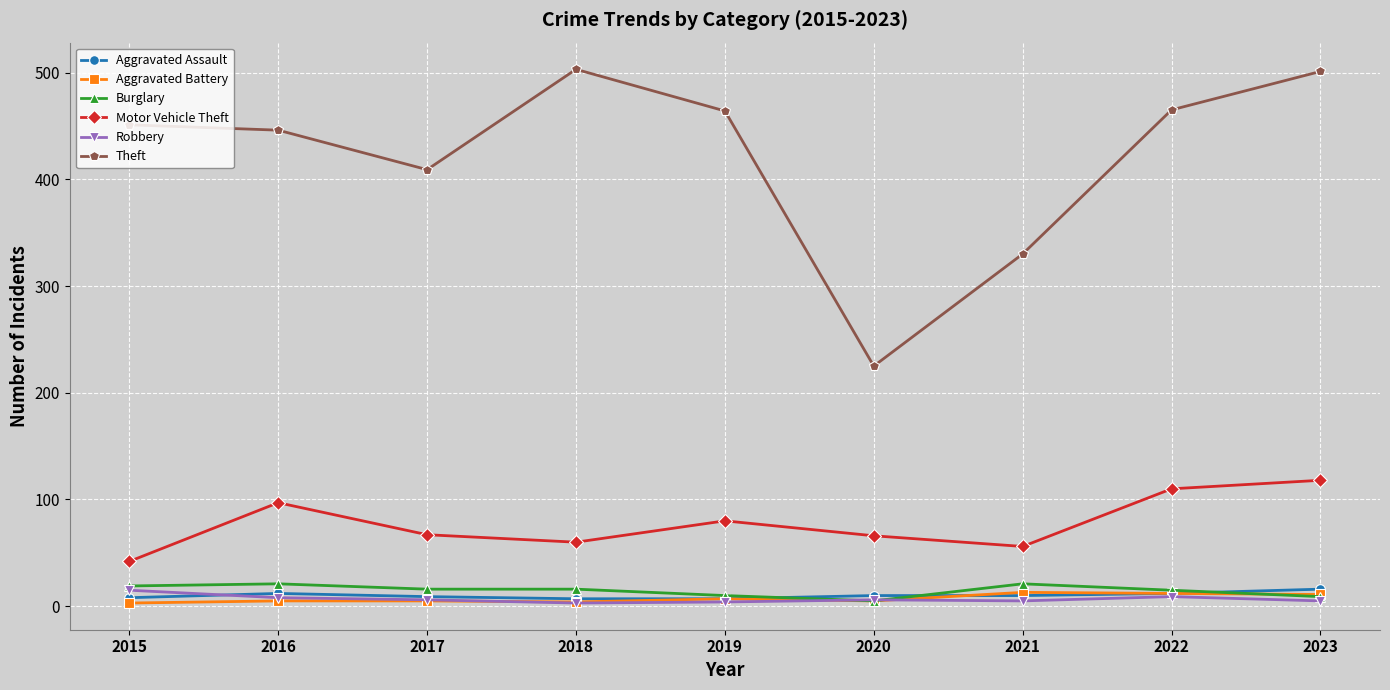

Which series has the largest total across all categories?

Theft